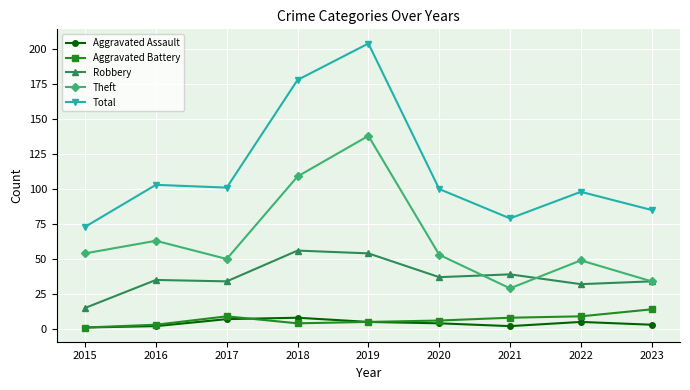

How many distinct data groups are displayed?

5